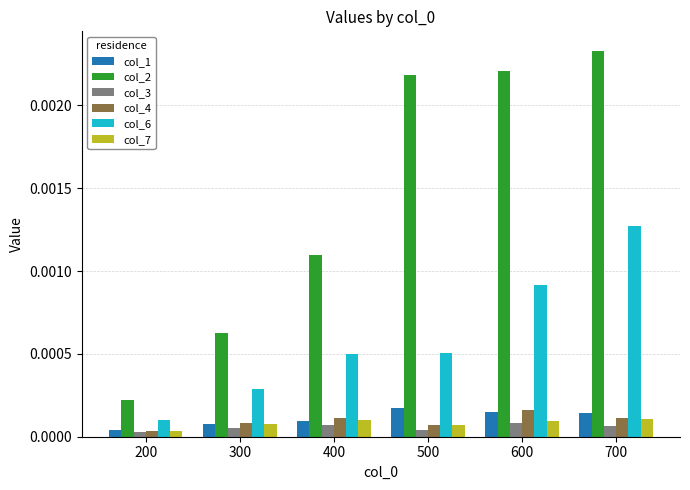

Count the col_4 values in the range 0 to 1.

6